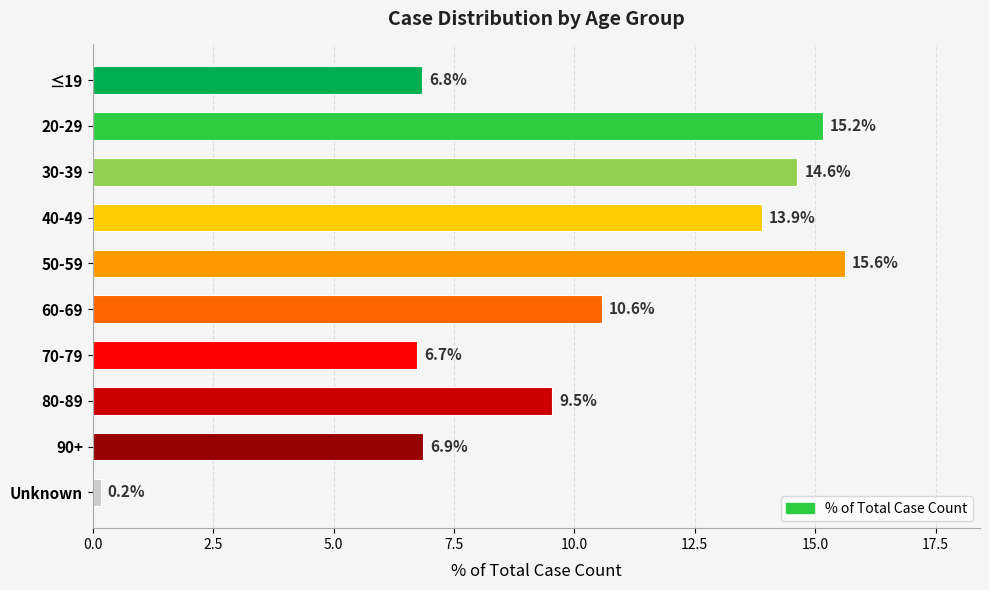

What is the smallest value displayed?

0.2